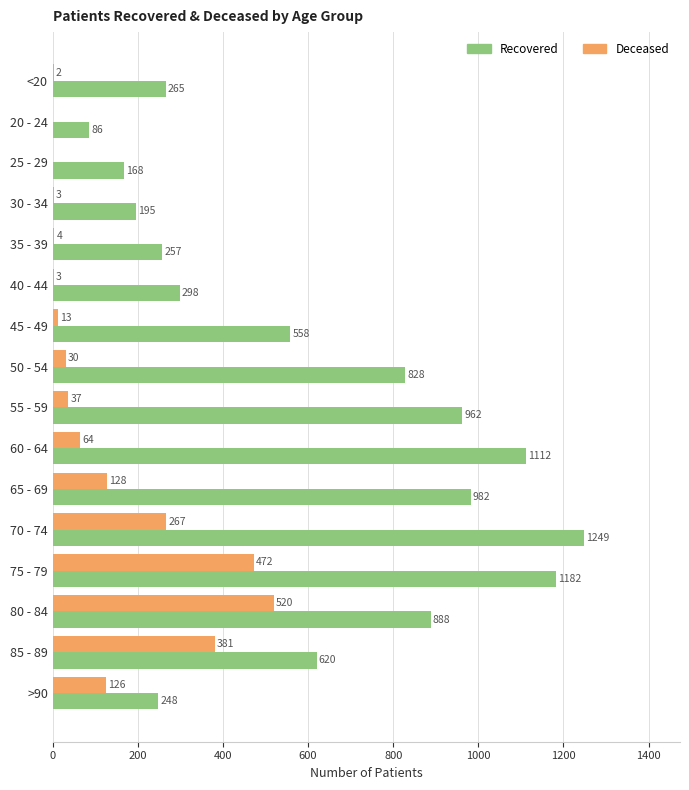

What is the total value across all series at 40 - 44?

301